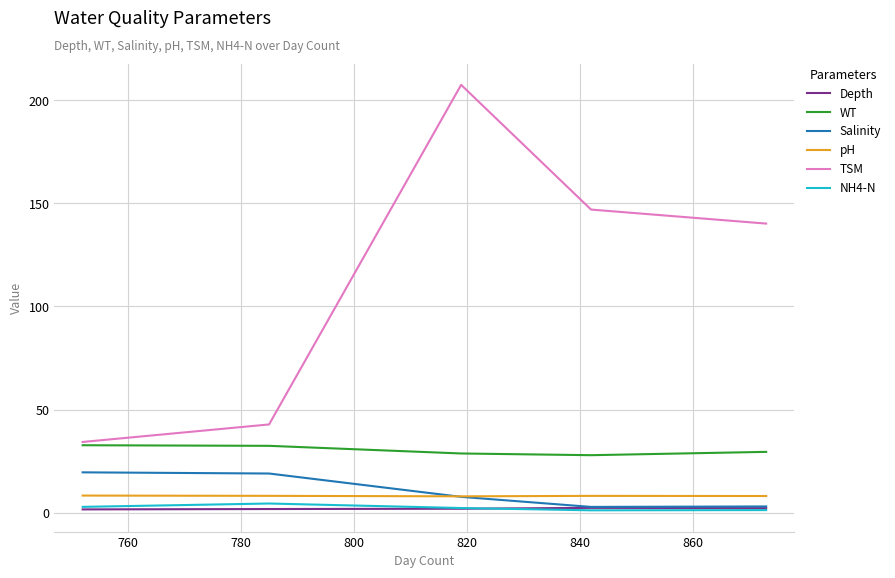

How many values in the Salinity series exceed 7?

3